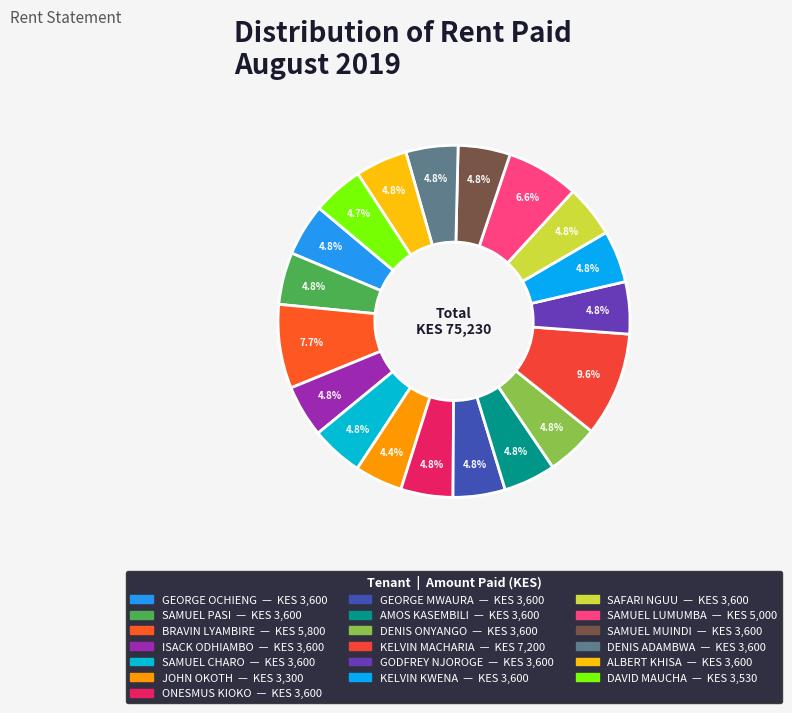

Is the sum of SAMUEL PASI and GEORGE OCHIENG greater than half?

No